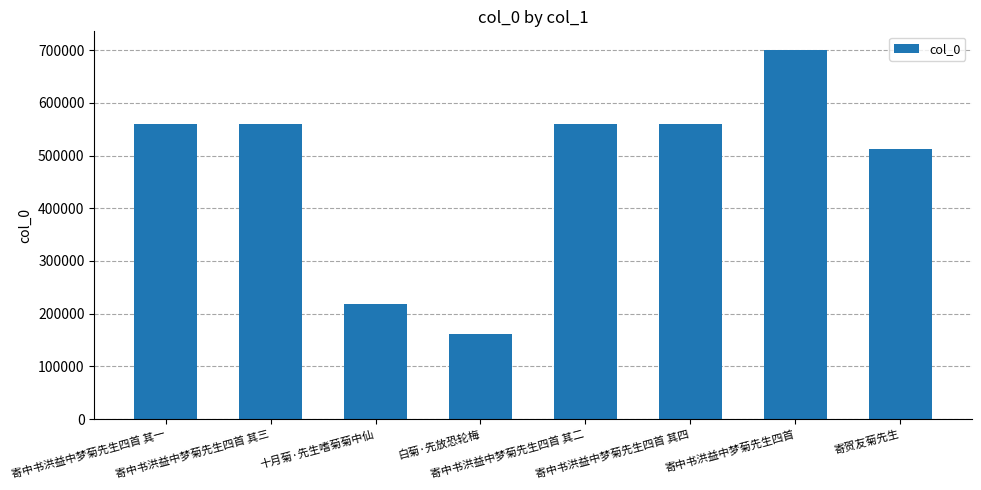

What is the maximum value shown in the chart?

700797